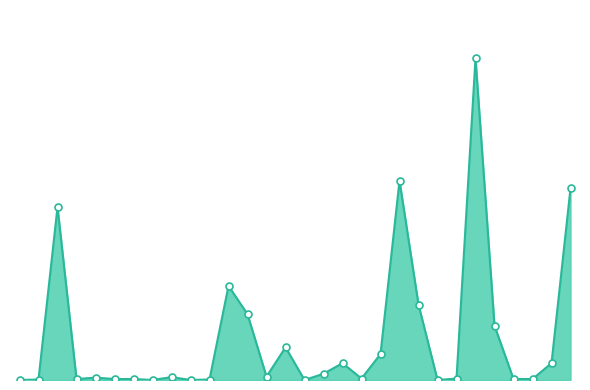

Does the chart have visible grid lines?

No